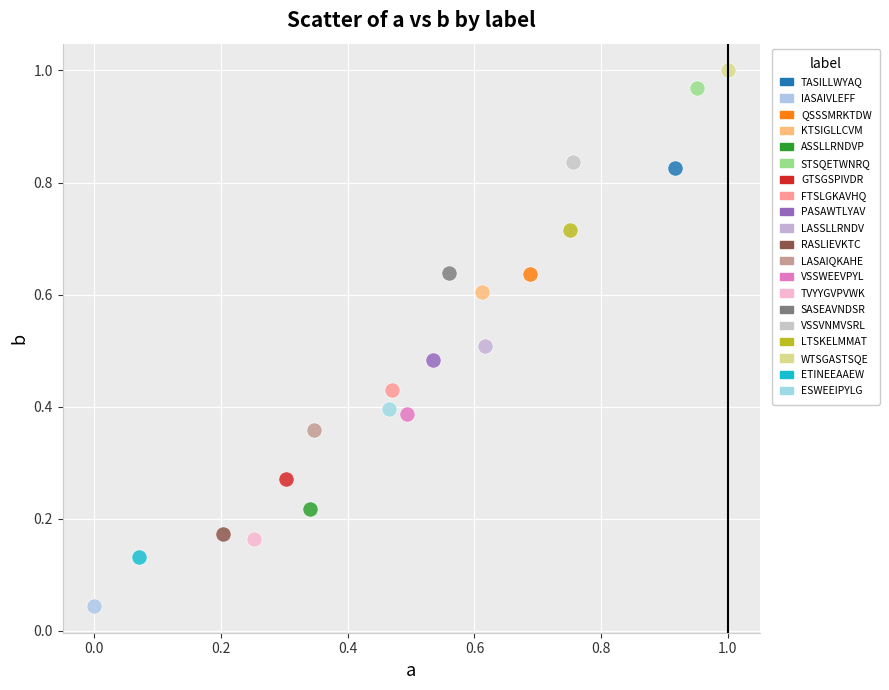

What are all the series names shown in the legend?

TASILLWYAQ, IASAIVLEFF, QSSSMRKTDW, KTSIGLLCVM, ASSLLRNDVP, STSQETWNRQ, GTSGSPIVDR, FTSLGKAVHQ, PASAWTLYAV, LASSLLRNDV, RASLIEVKTC, LASAIQKAHE, VSSWEEVPYL, TVYYGVPVWK, SASEAVNDSR, VSSVNMVSRL, LTSKELMMAT, WTSGASTSQE, ETINEEAAEW, ESWEEIPYLG